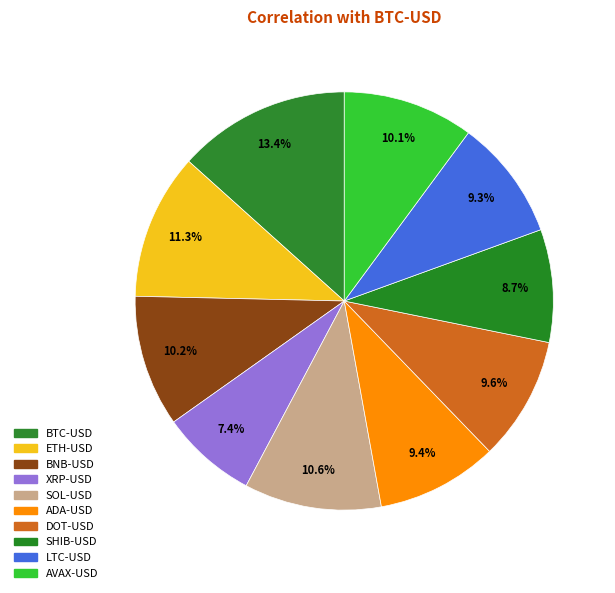

Is DOT-USD the majority of the pie?

No